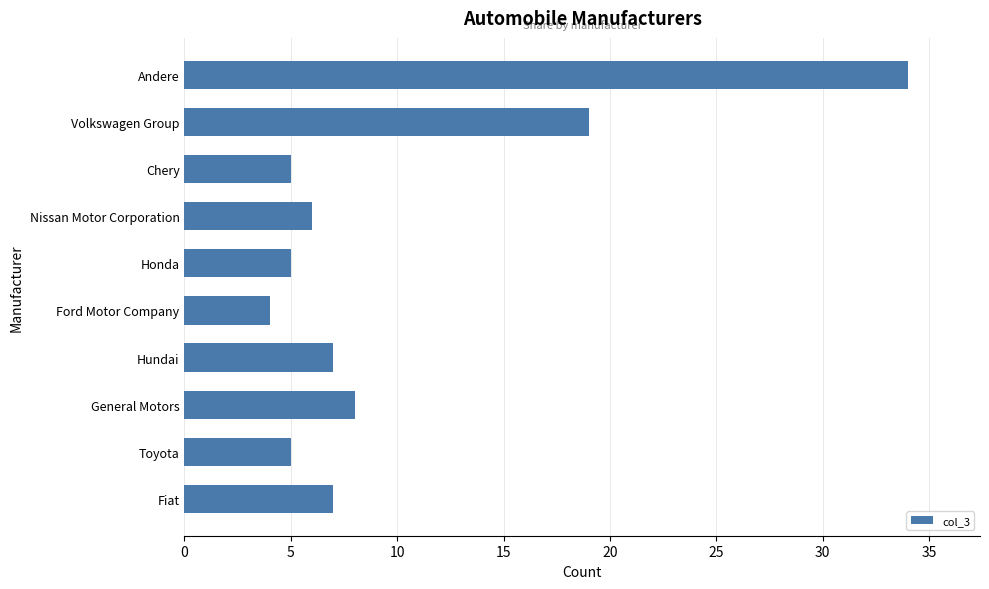

Read the value at Ford Motor Company.

4